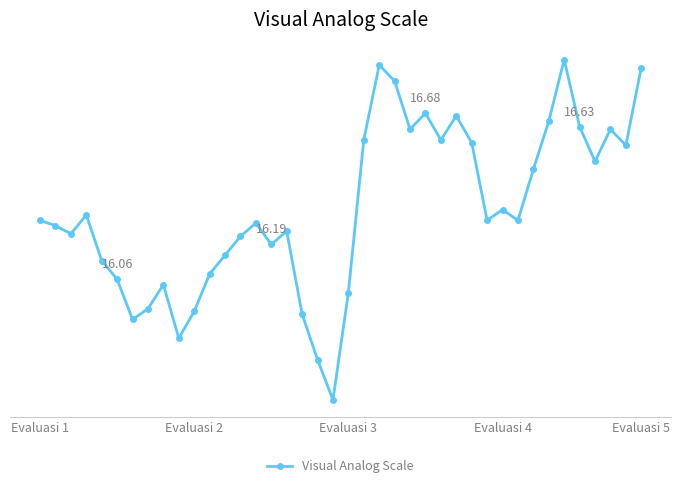

At which category does the chart reach its peak across all series?

34